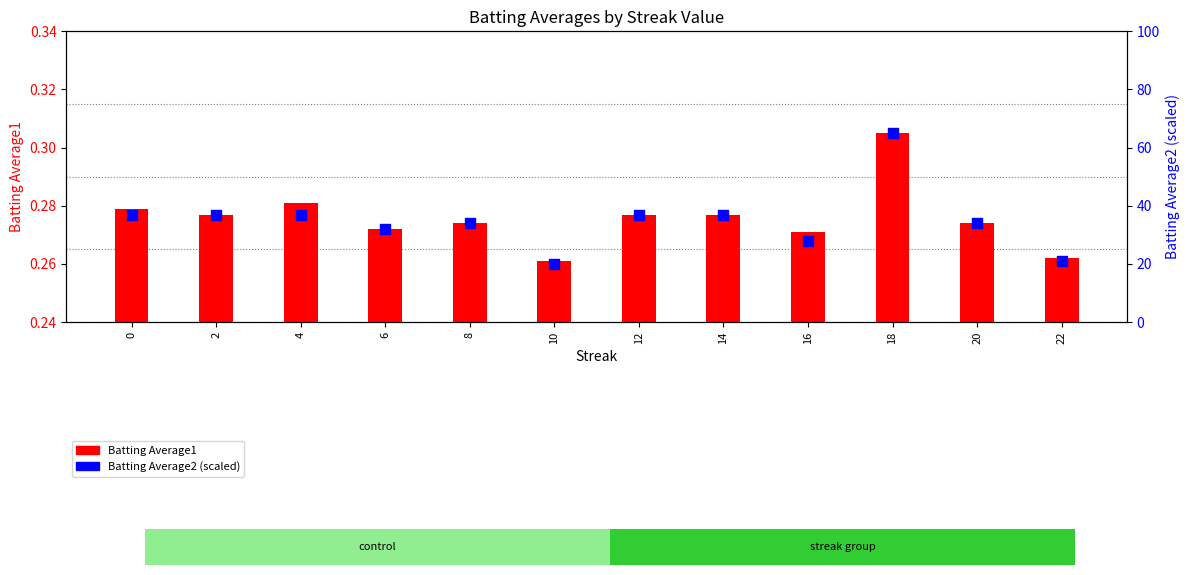

At which category is the sum across all series the highest?

18